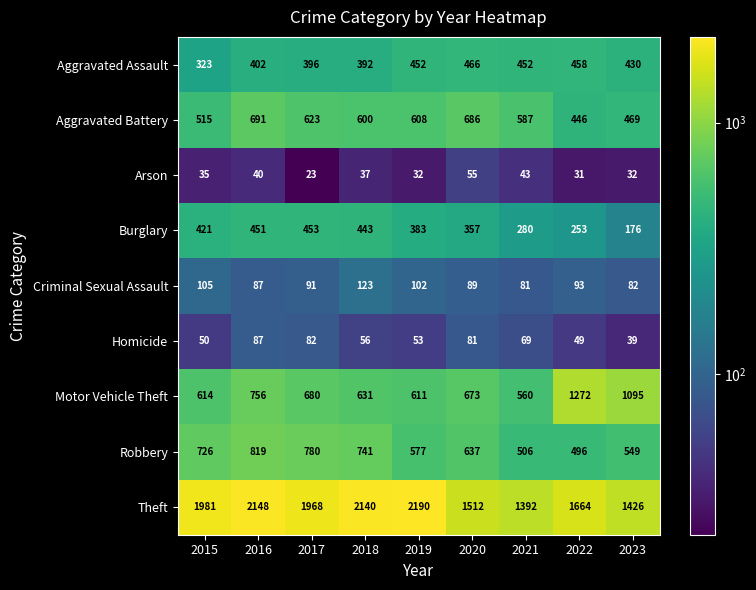

At how many categories does at least one series exceed 1948?

5